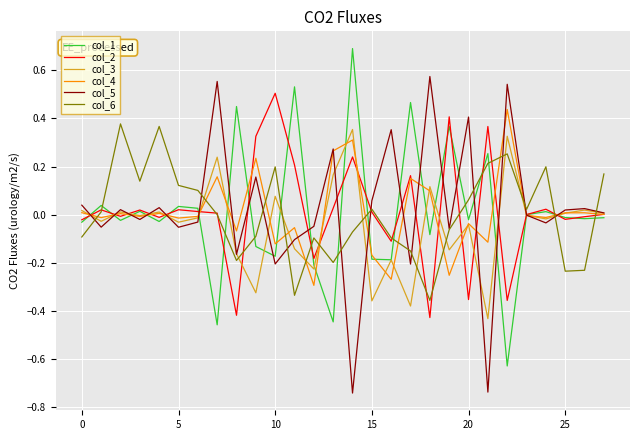

Which series ends up on top after the final intersection of col_6 and col_3?

col_6